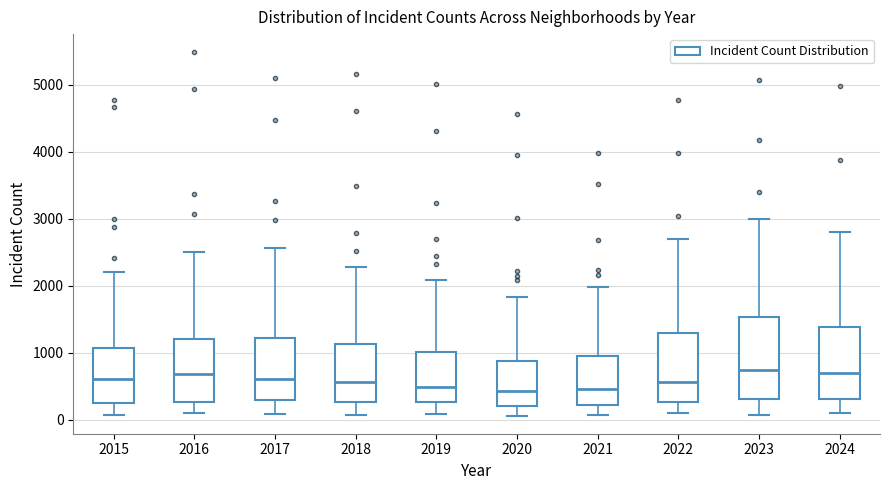

Reading left to right, transcribe this box plot: for each box, give where its median line is, the range the box spans, and where its two whiskers end, as read against the y-axis. The values are not printed on the chart, so give them approximately, as read against the axis.

2015: median 600, box 300 to 1100, whiskers 100 to 2200
2016: median 700, box 300 to 1200, whiskers 100 to 2500
2017: median 600, box 300 to 1200, whiskers 100 to 2600
2018: median 600, box 300 to 1100, whiskers 100 to 2300
2019: median 500, box 300 to 1000, whiskers 100 to 2100
2020: median 400, box 200 to 900, whiskers 100 to 1800
2021: median 500, box 200 to 900, whiskers 100 to 2000
2022: median 600, box 300 to 1300, whiskers 100 to 2700
2023: median 700, box 300 to 1500, whiskers 100 to 3000
2024: median 700, box 300 to 1400, whiskers 100 to 2800